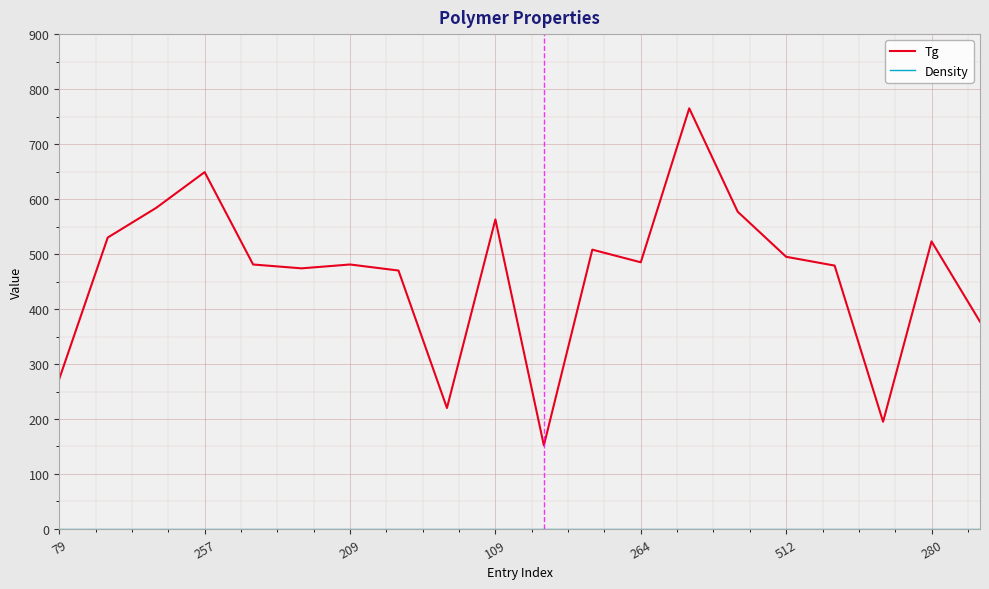

What is the lowest value of the Tg series?

152